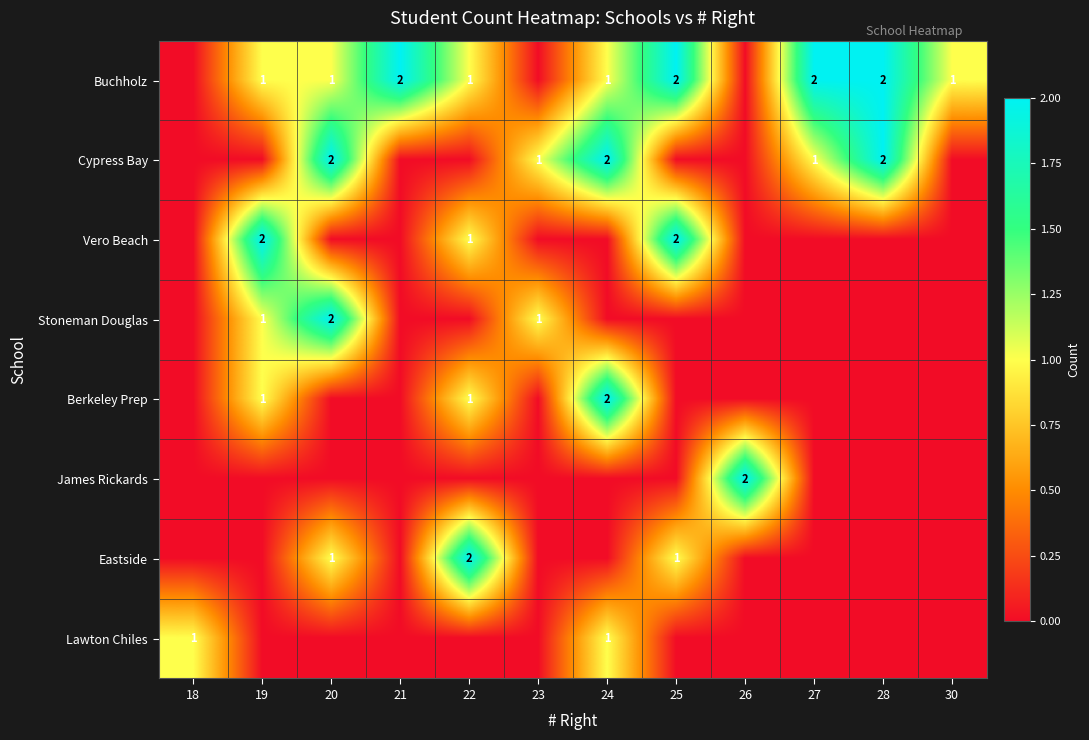

At which category is the sum across all series the highest?

20